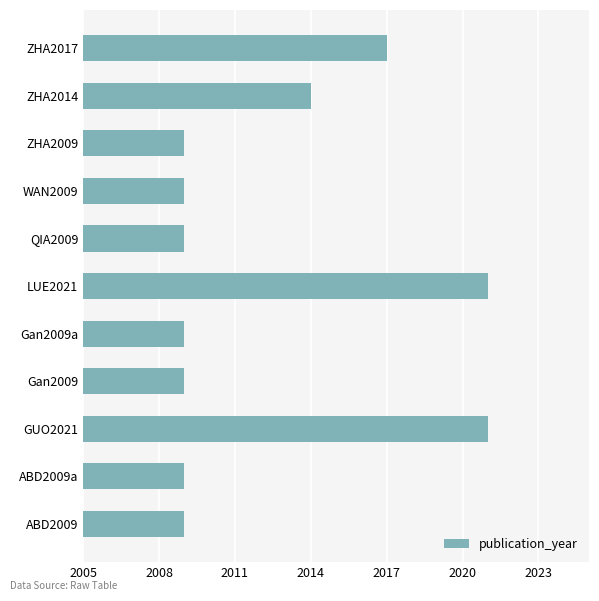

What is the greatest value displayed?

2021